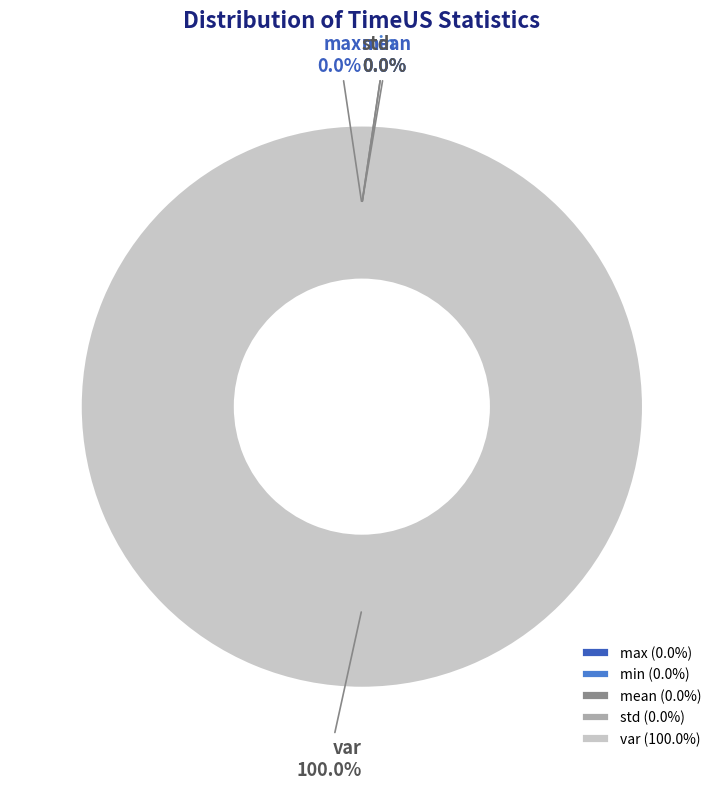

Which slice represents more than half of the pie?

var